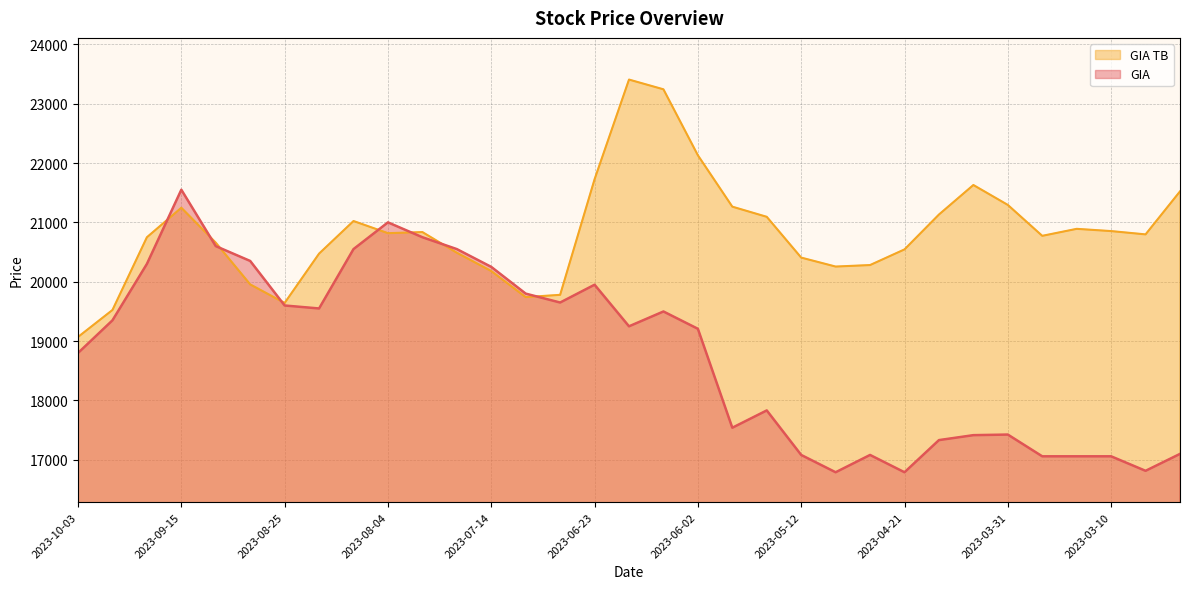

Reading left to right, list all the values displayed in this chart.

GIA: 18800.0	19350.0	20300.0	21550.0	20600.0	20350.0	19600.0	19550.0	20550.0	21000.0	20750.0	20550.0	20250.0	19800.0	19650.0	19950.0	19249.2	19499.2	19207.6	17541.0	17832.6	17082.7	16791.0	17082.7	16791.0	17332.6	17416.0	17426.0	17059.6	17059.6	17059.6	16815.3	17100.3
GIA TB: 19070.0	19524.3	20749.3	21246.5	20658.5	19955.0	19642.8	20474.0	21022.9	20818.0	20836.7	20488.8	20180.6	19741.3	19779.5	21726.2	23405.4	23241.4	22130.3	21264.8	21093.8	20406.8	20255.8	20281.2	20544.8	21132.2	21629.5	21294.3	20773.4	20891.2	20853.3	20797.8	21521.9